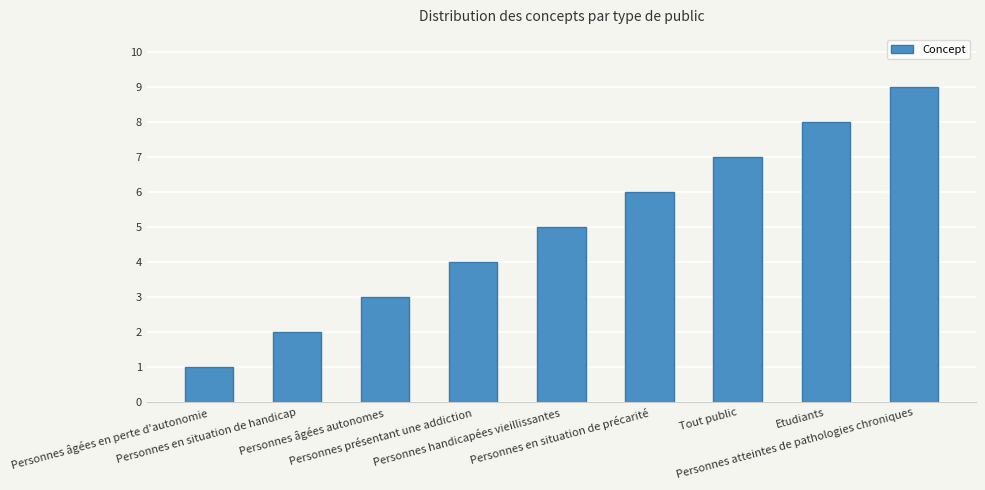

What is the change in value from Personnes âgées en perte d'autonomie to Etudiants?

+7